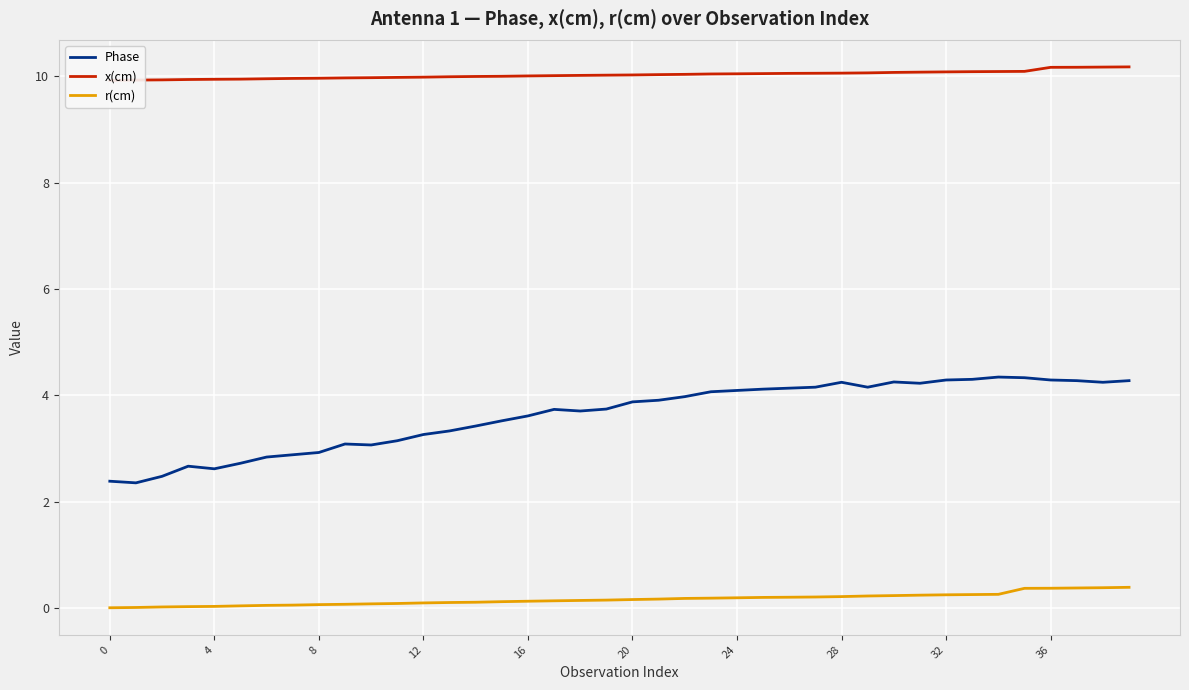

Between 13 and 25, which series saw the biggest shift?

Phase